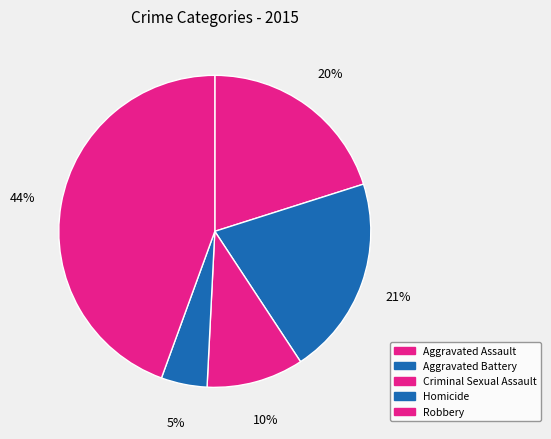

How many segments does this pie chart have?

5